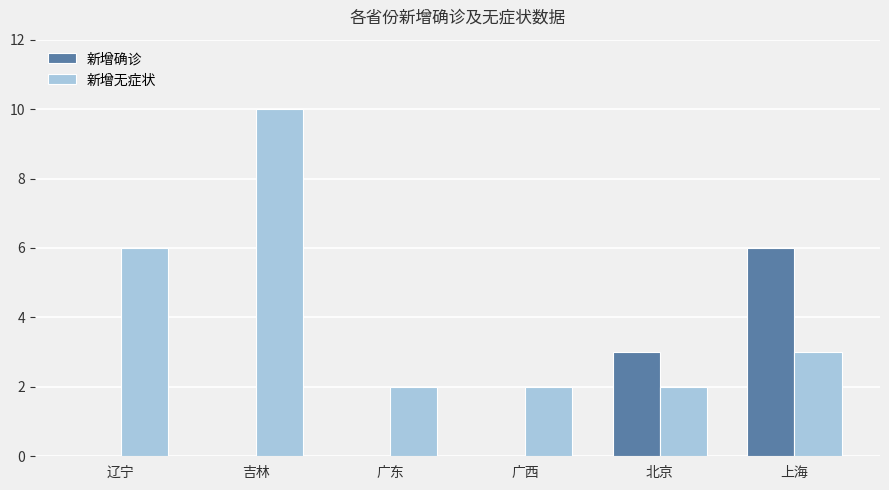

Is the value of 新增无症状 at 上海 greater than the value of 新增确诊 at 吉林?

Yes